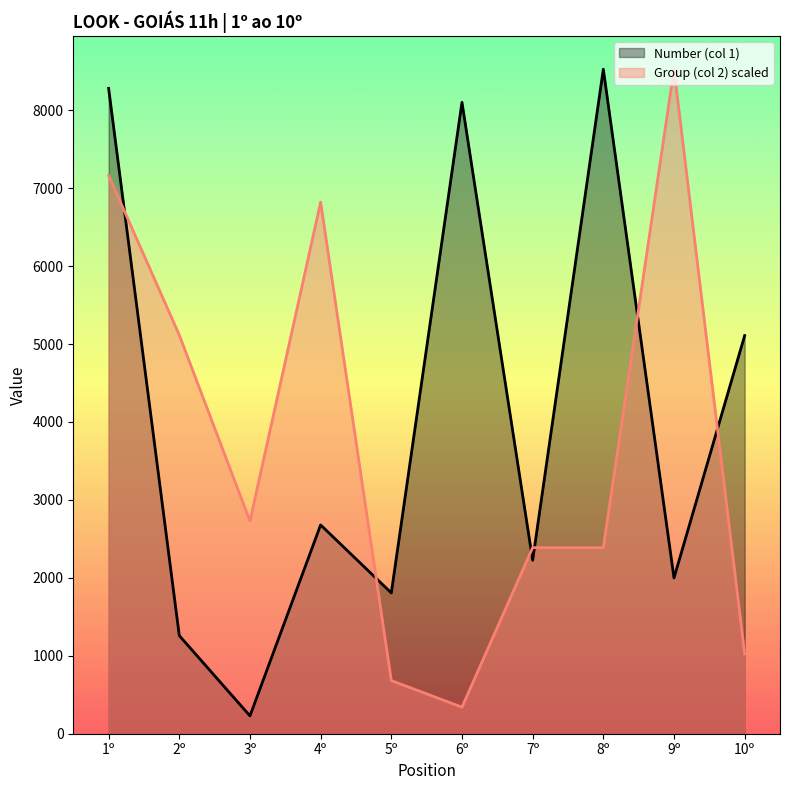

Count the number of categories in the chart.

10